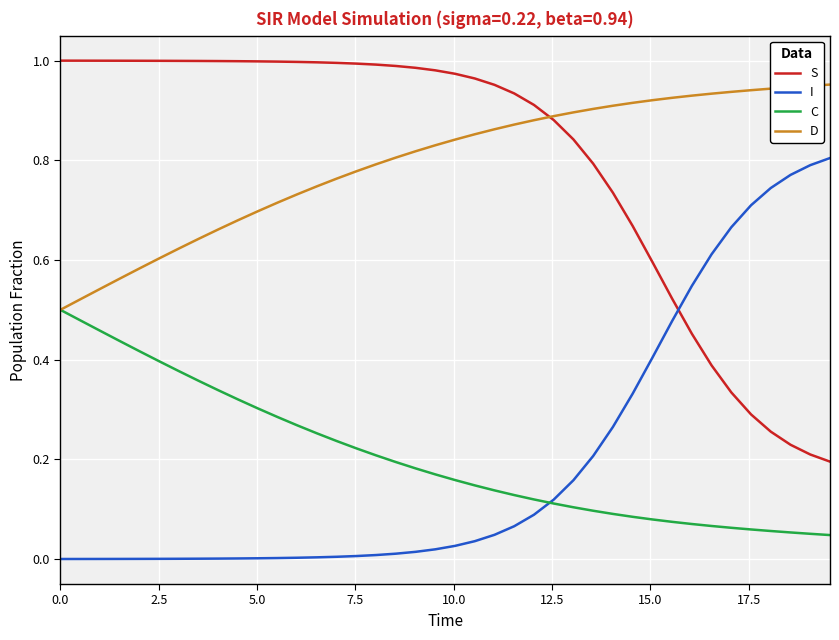

What are all the series names shown in the legend?

S, I, C, D